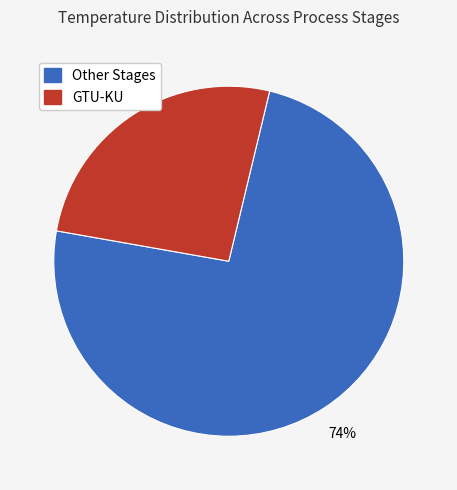

To the nearest percent, what is the difference between the largest and smallest slice percentages?

48%